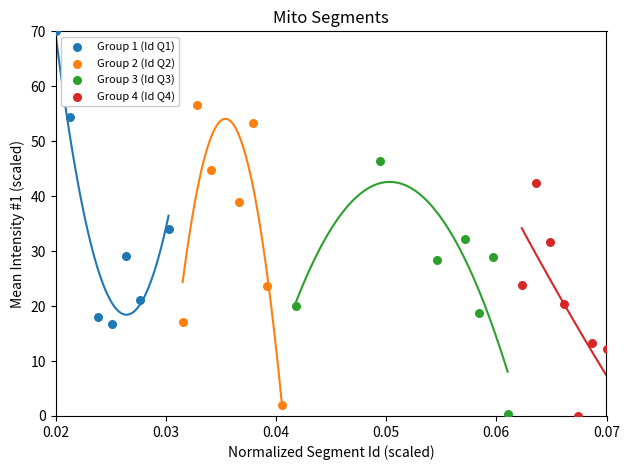

What are all the series names shown in the legend?

Group 1 (Id Q1), Group 2 (Id Q2), Group 3 (Id Q3), Group 4 (Id Q4)